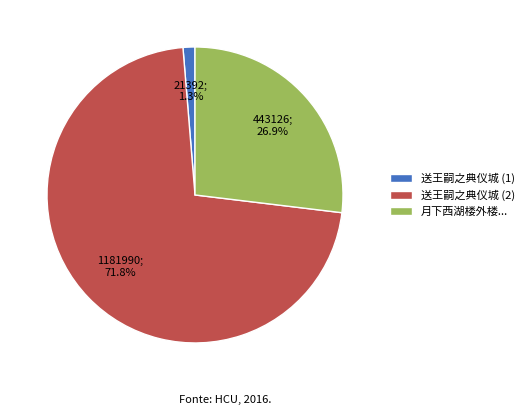

Between 送王嗣之典仪城 (1) and 月下西湖楼外楼..., which is larger?

月下西湖楼外楼...